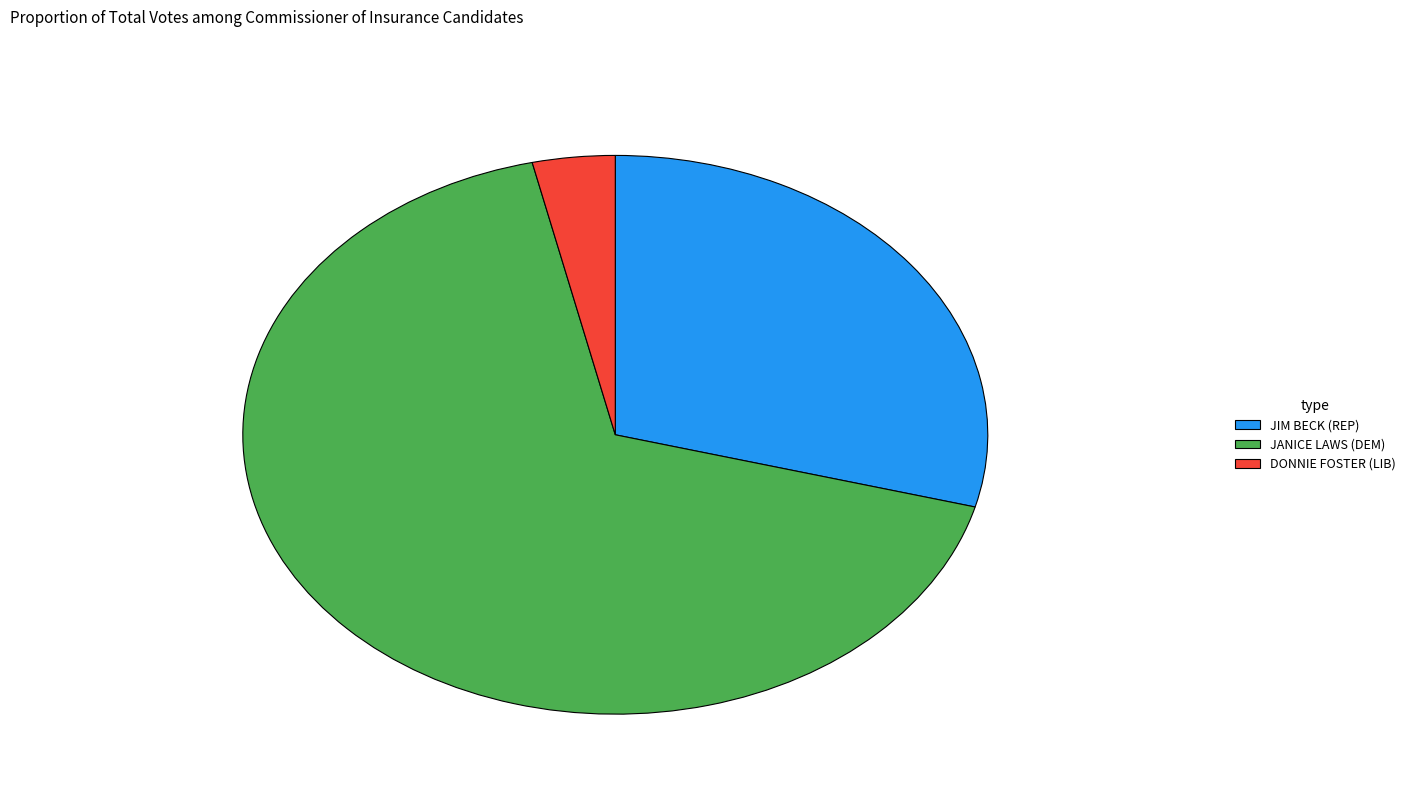

Which category has the biggest portion of the pie?

JANICE LAWS (DEM)